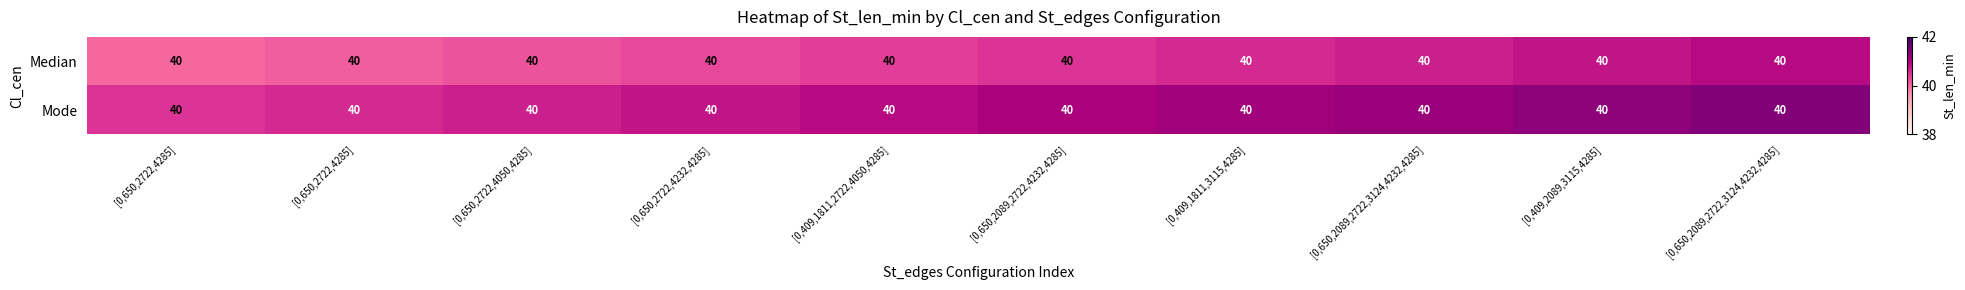

At which category is the sum across all series the highest?

[0,650,2089,2722,3124,4232,4285]